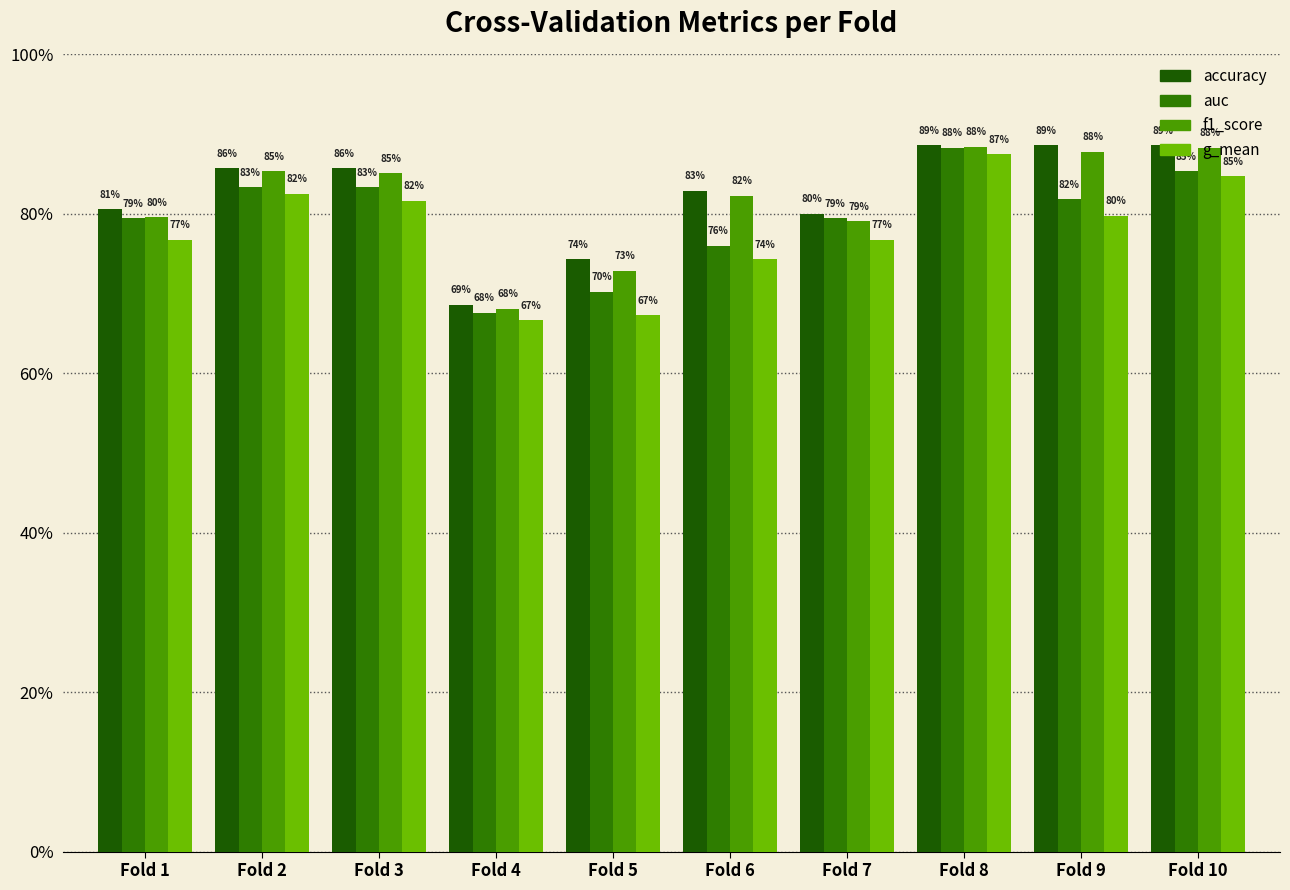

Are the bars grouped side by side (vs. stacked)?

Yes